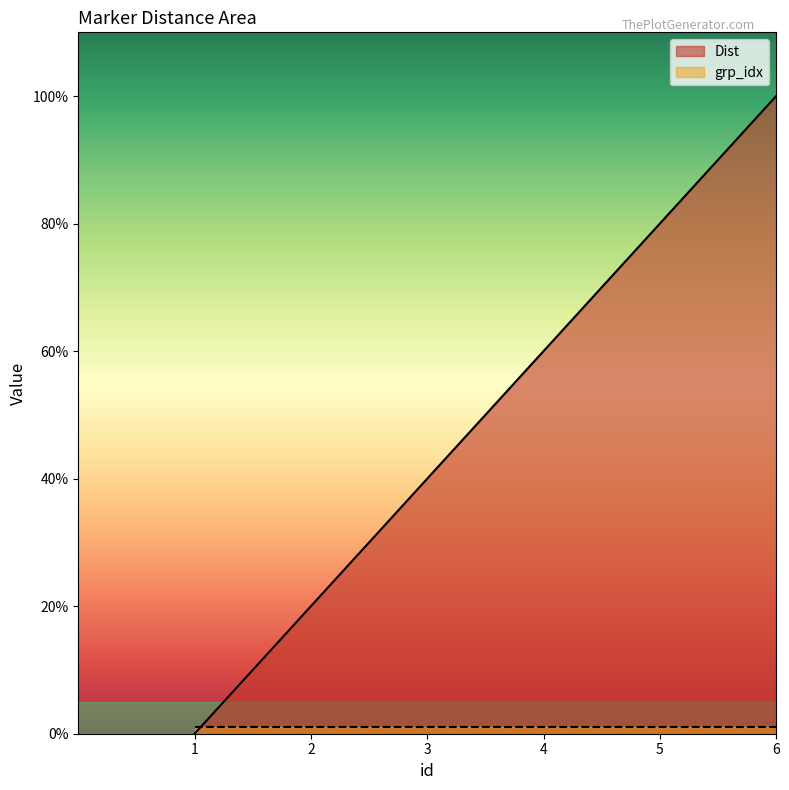

What is the difference between the maximum and minimum values?

100